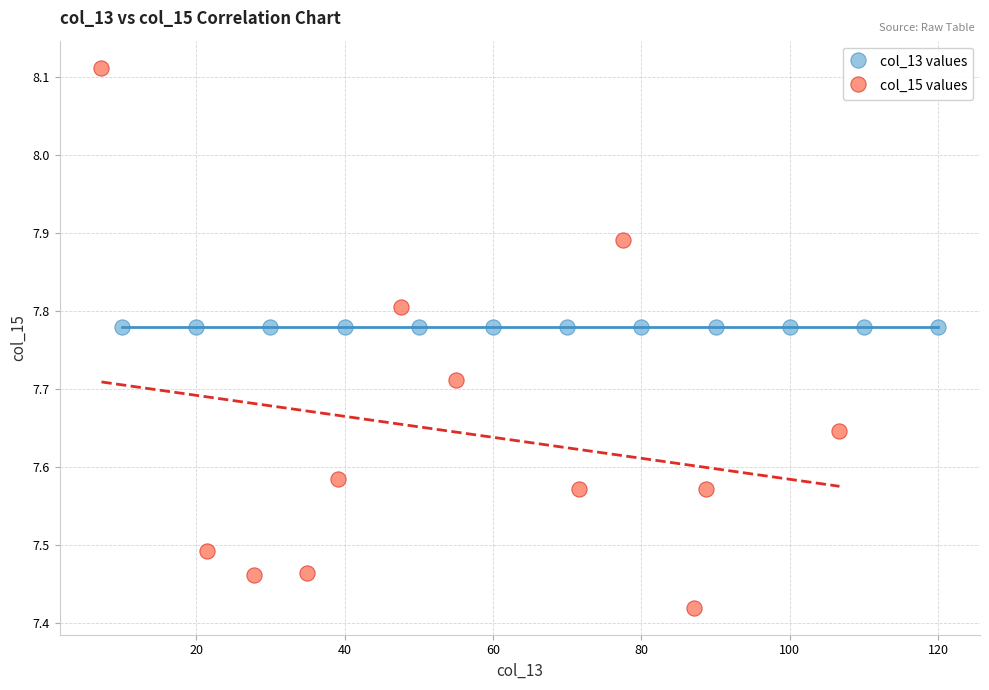

Which series contains the lowest Y value?

col_15 values